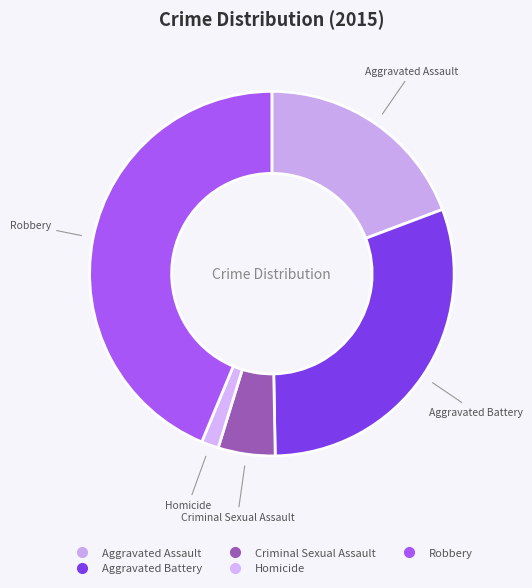

Is it true that Aggravated Battery is 41% of the pie?

False